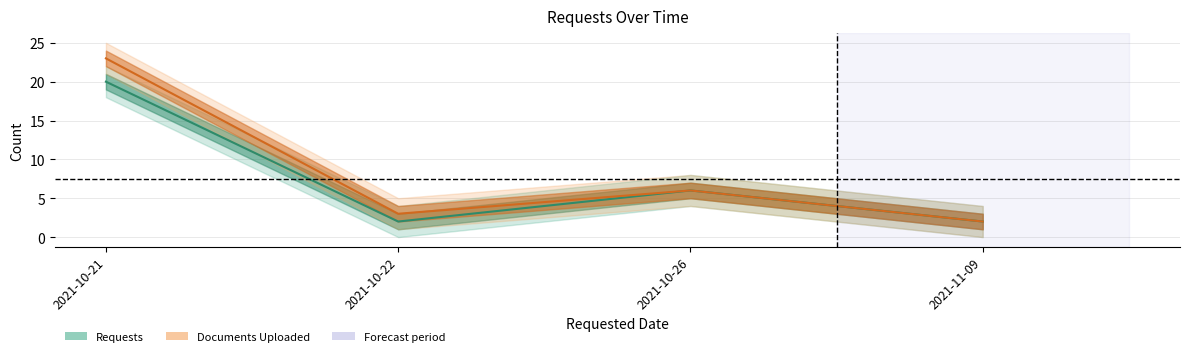

Where is the first local minimum for Documents Uploaded?

2021-10-22